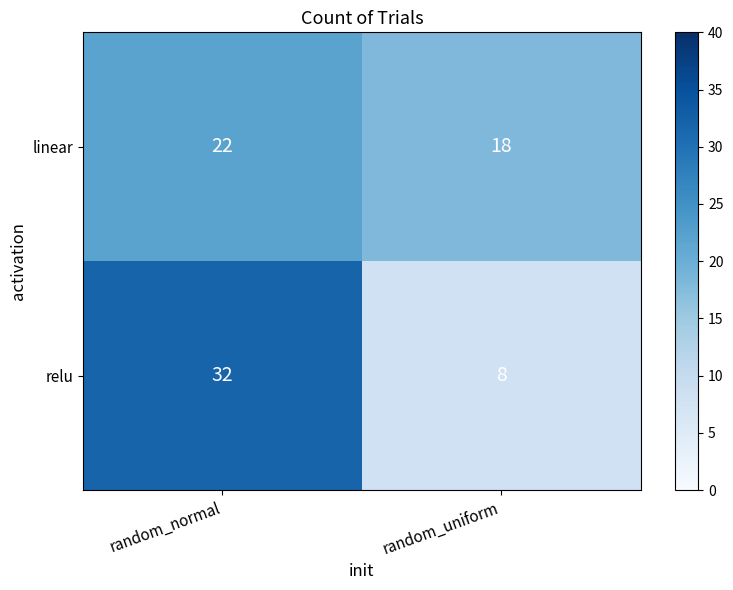

Which label corresponds to the largest value in the chart?

random_normal